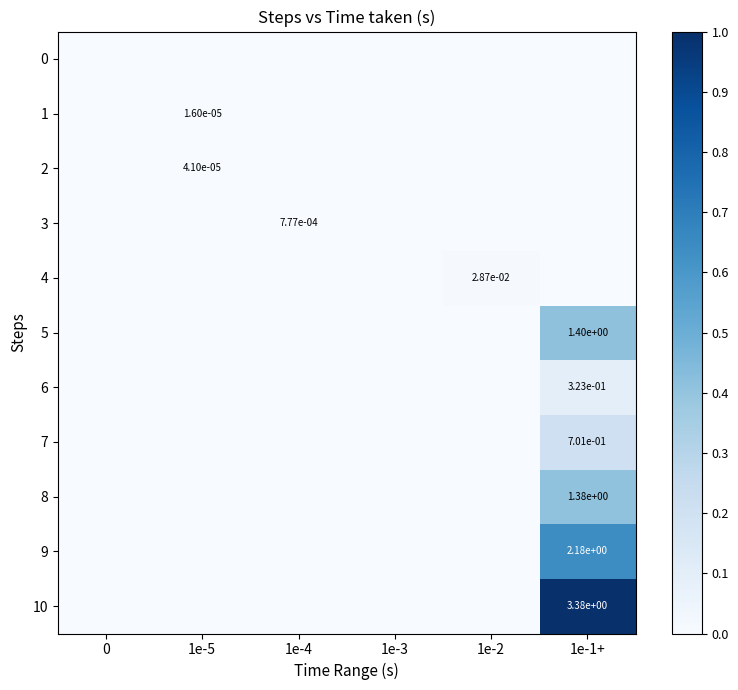

How many positive values does the 10 series have?

1